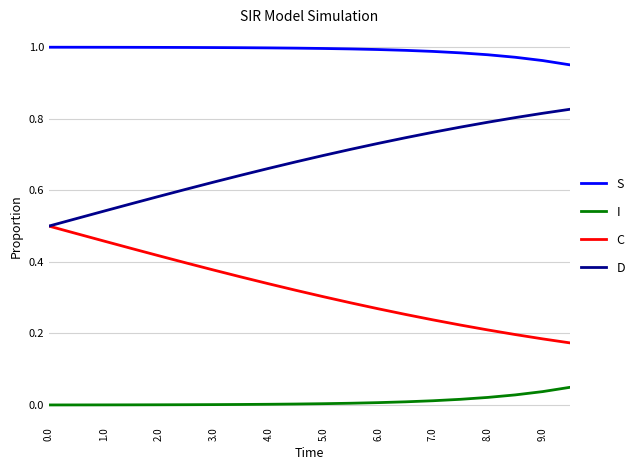

Is this an area chart (filled region under the line)?

No